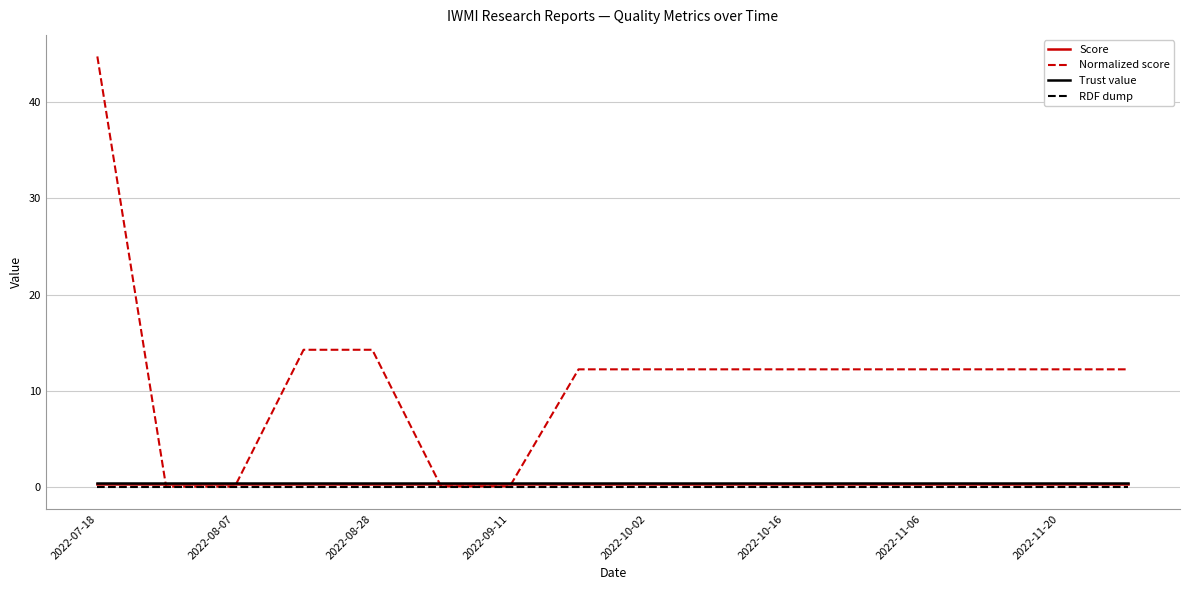

Which series has the largest total across all categories?

Normalized score